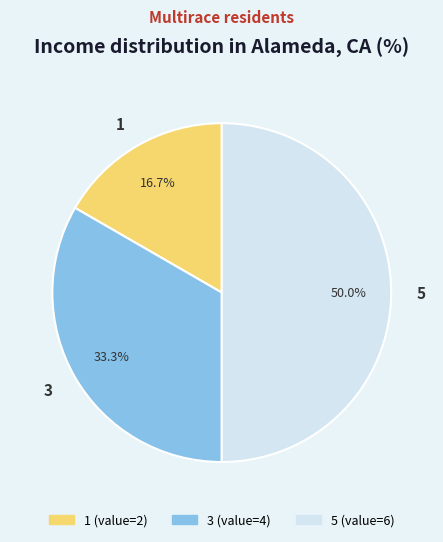

Does 3 represent more than half of the total?

No